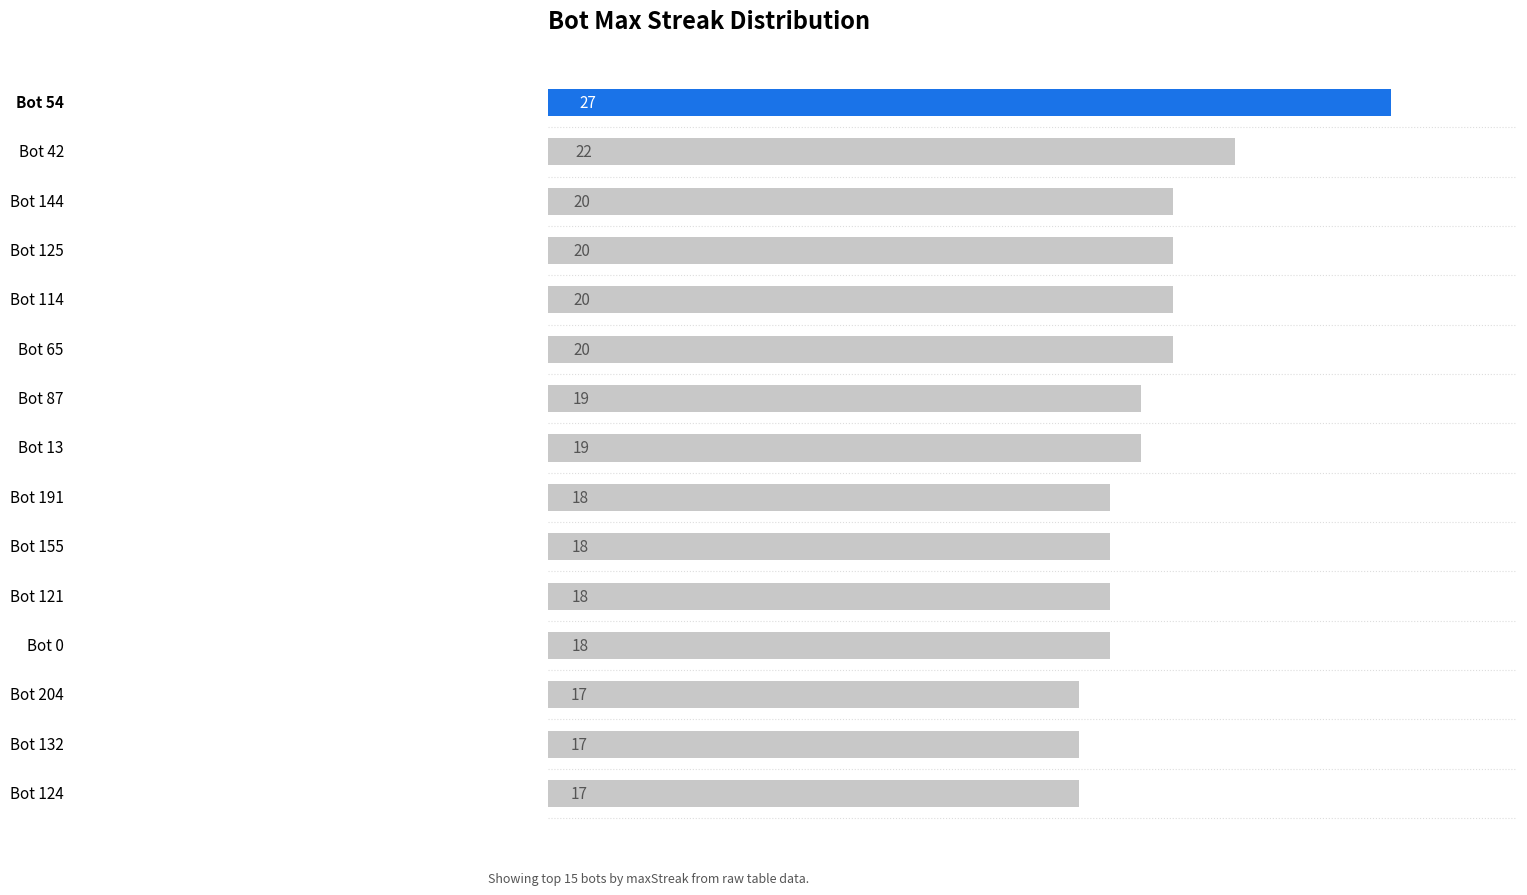

What is the difference between the maximum and second lowest values?

10